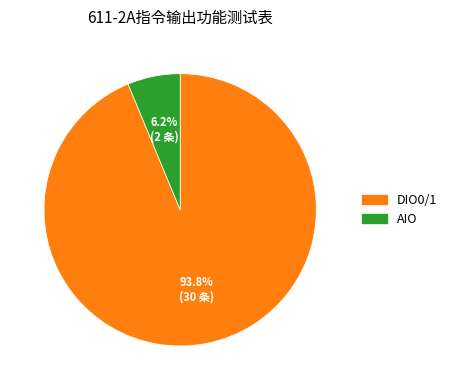

Is it true that AIO is 15% of the pie?

False